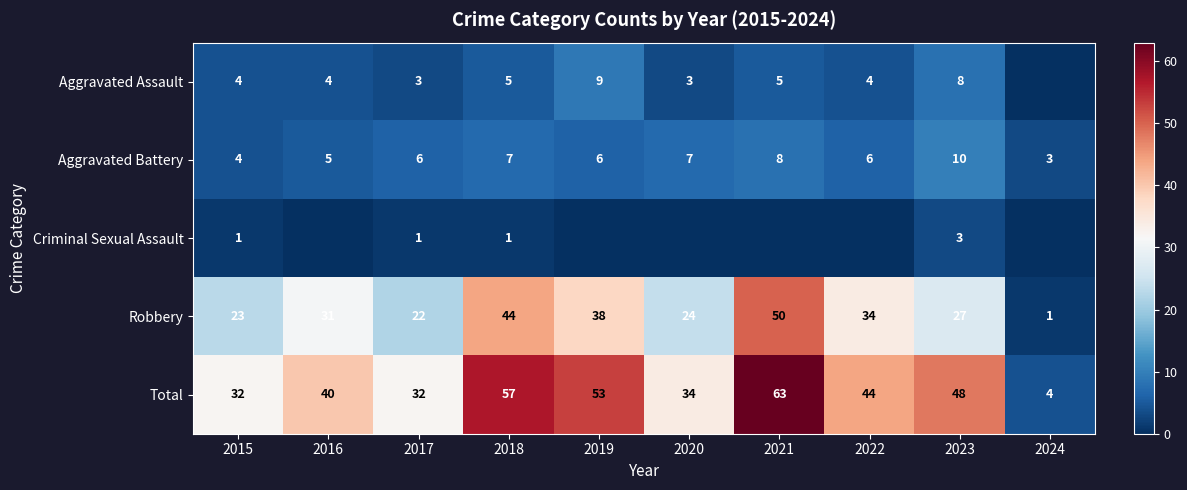

Is the value of Aggravated Battery at 2024 greater than the value of Total at 2022?

No